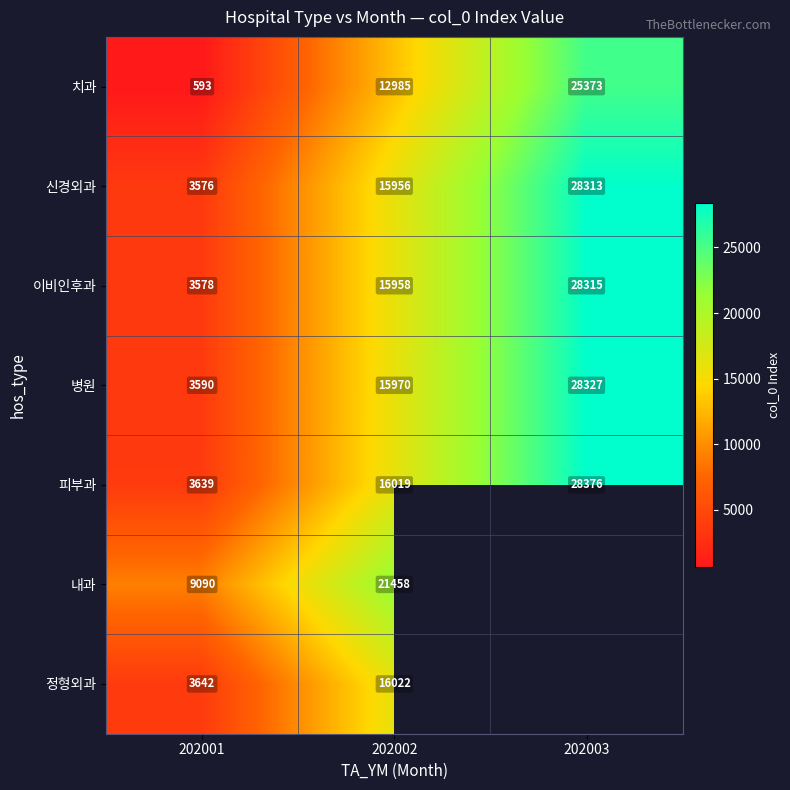

Is the value of 이비인후과 at 202001 greater than the value of 신경외과 at 202001?

Yes